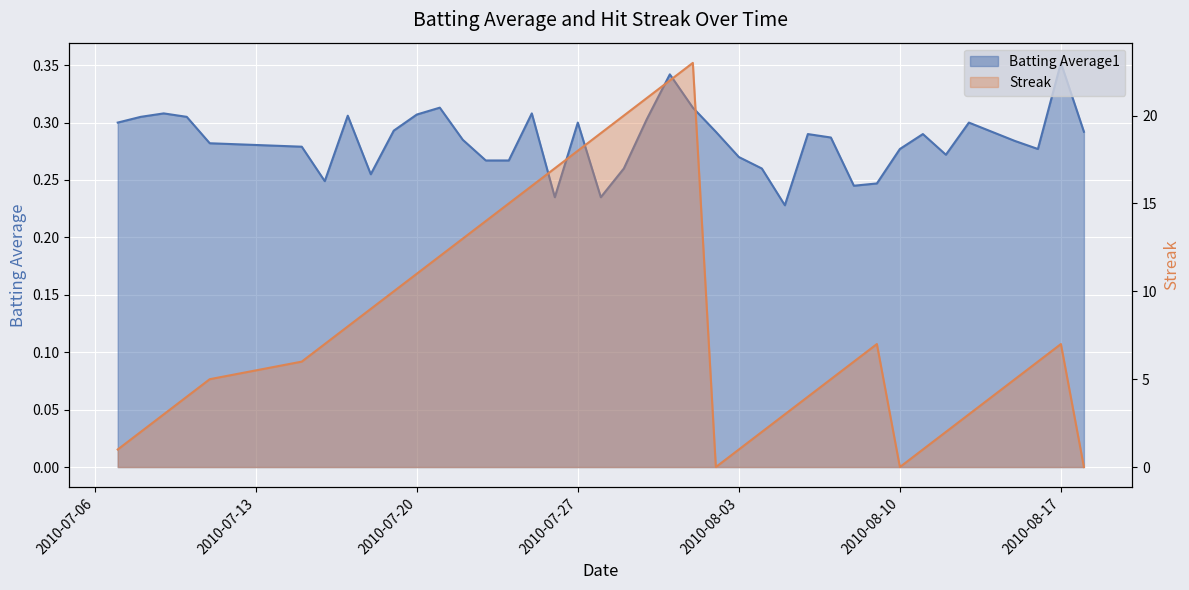

The Streak series shows 0.0 at 2010-08-10. True or false?

True